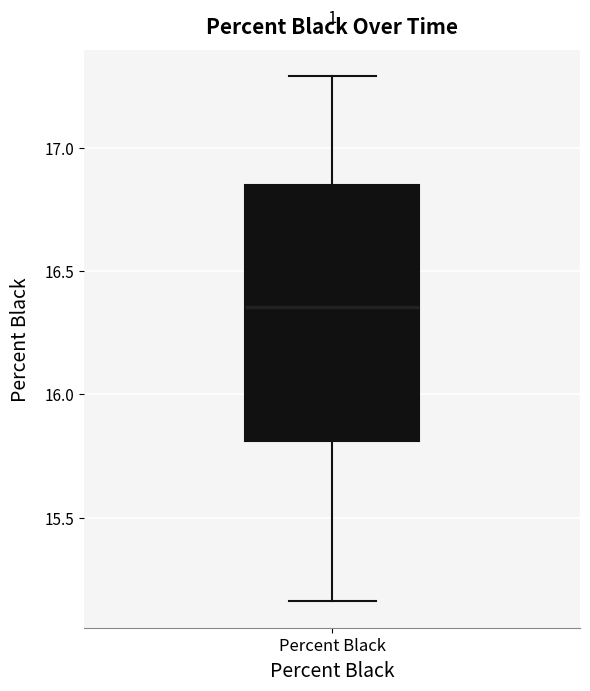

Transcribe this box plot: give where the median line is, the range the box spans, and where the two whiskers end, as read against the y-axis. The values are not printed on the chart, so give them approximately, as read against the axis.

median 16.35, box 15.80 to 16.85, whiskers 15.15 to 17.30